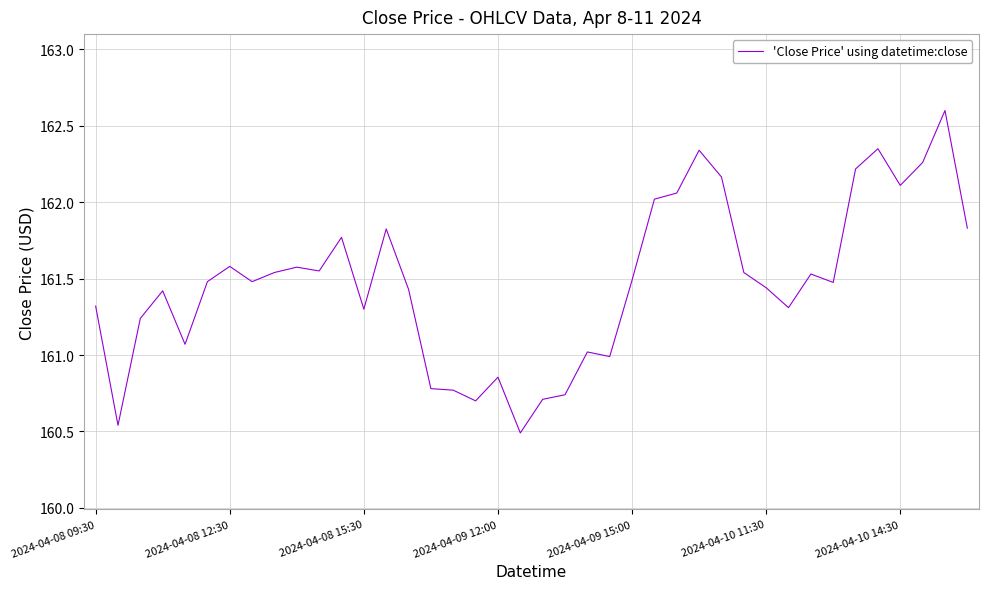

What is the greatest value displayed?

162.6